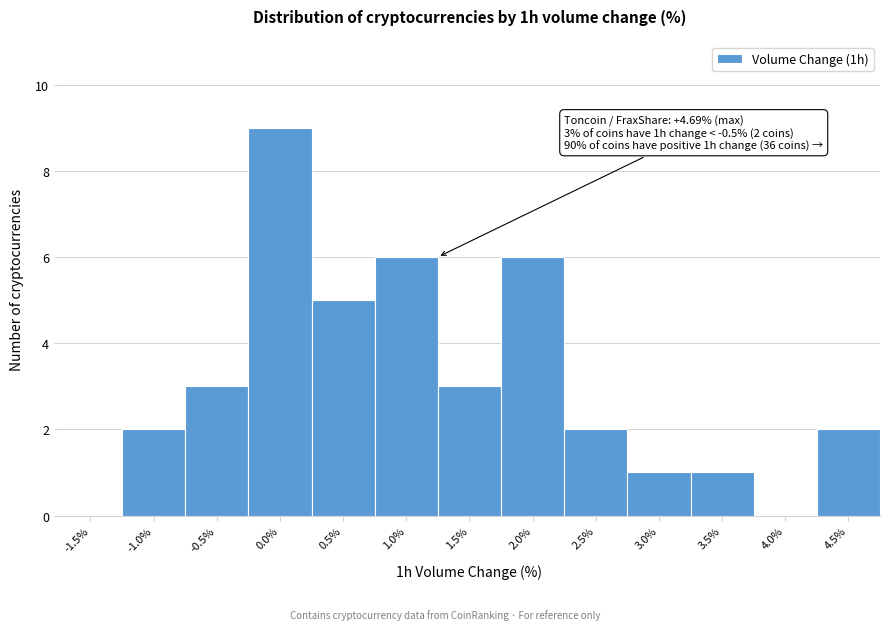

Reading left to right, transcribe all the data shown in this chart.

-1.5%=0	-1.0%=2	-0.5%=3	0.0%=9	0.5%=5	1.0%=6	1.5%=3	2.0%=6	2.5%=2	3.0%=1	3.5%=1	4.0%=0	4.5%=2